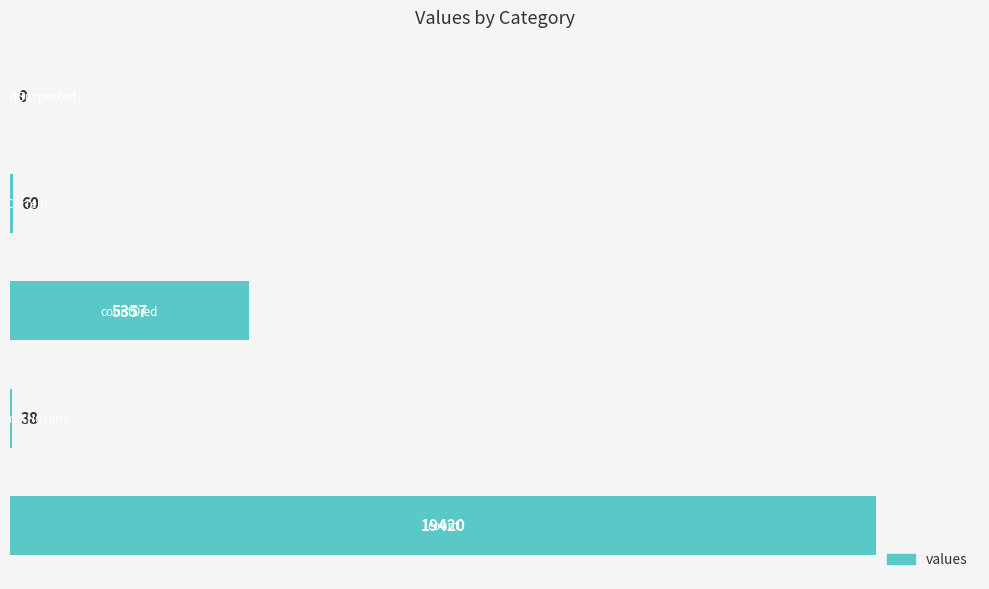

What is the maximum value shown in the chart?

19420